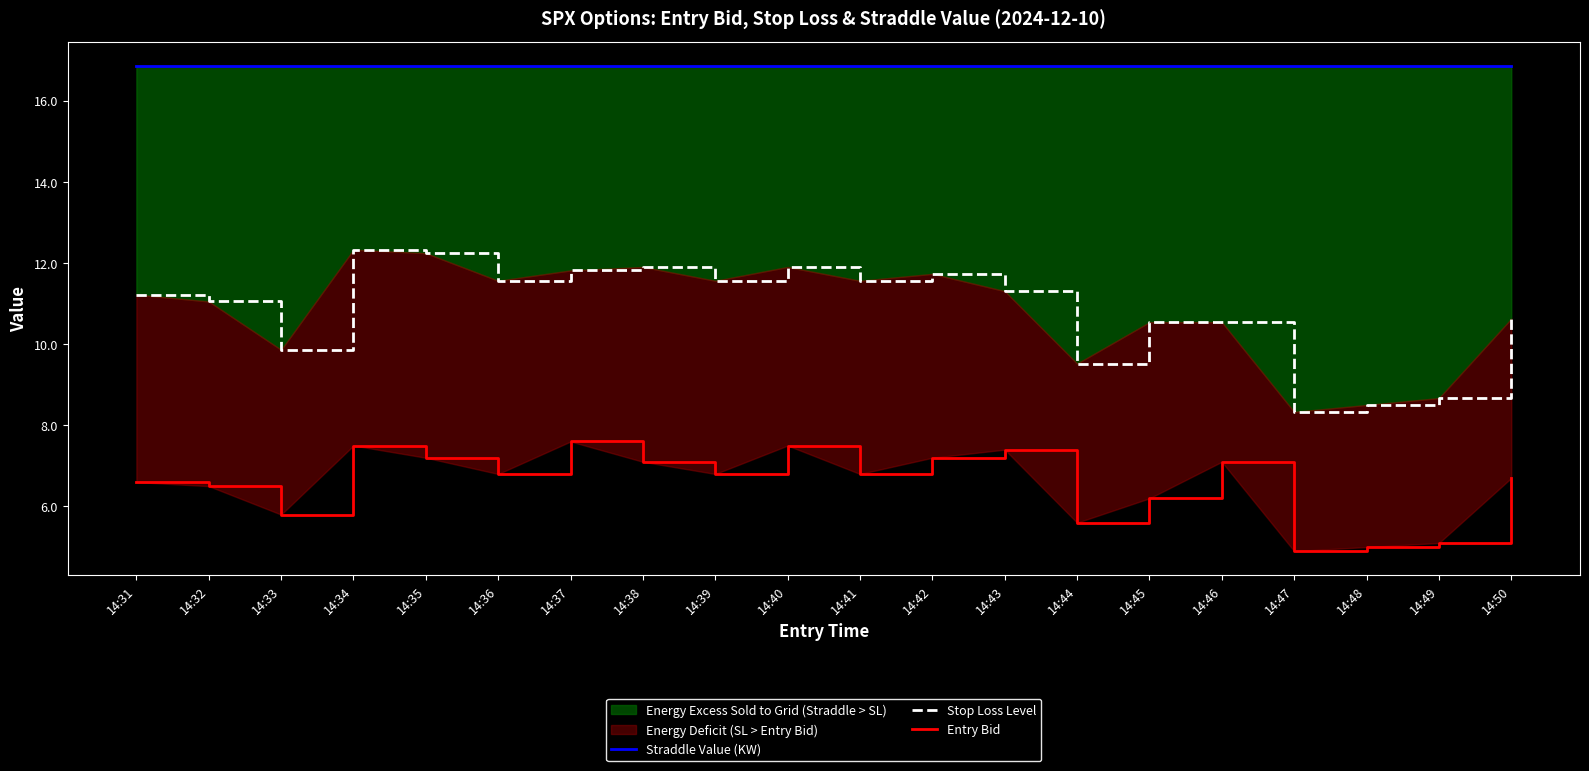

Count the number of categories in the chart.

20